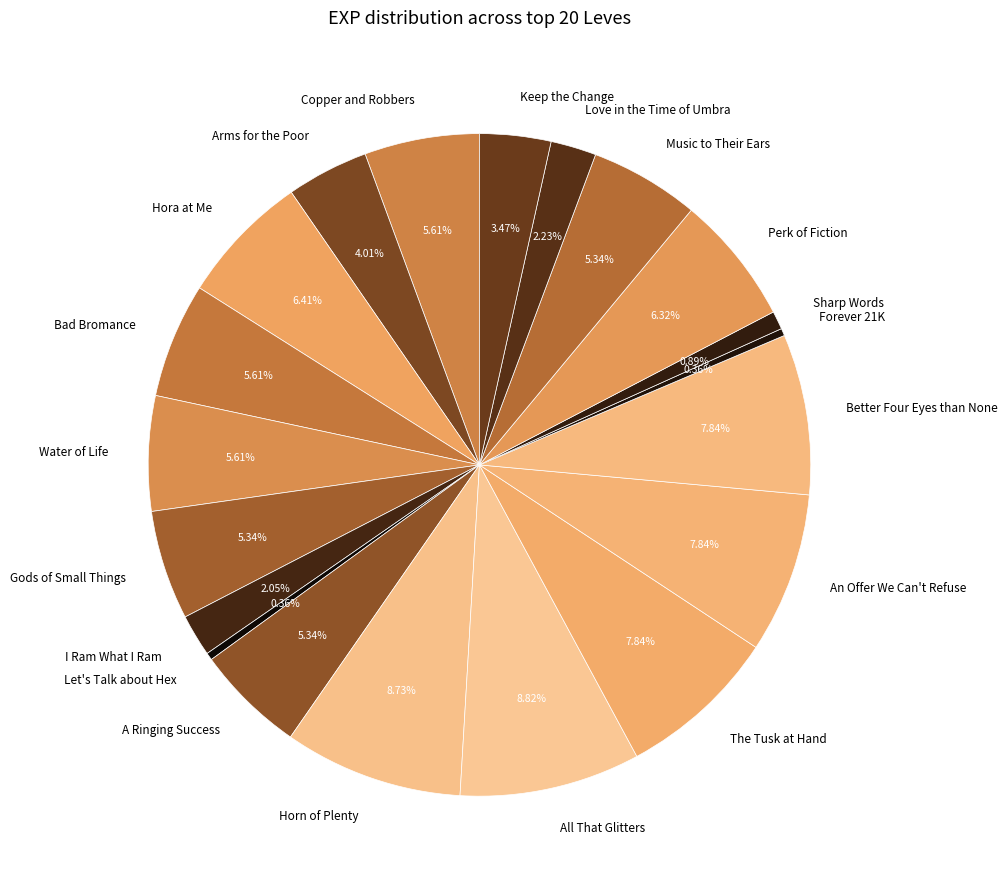

What percentage is NOT represented by All That Glitters?

91.2%